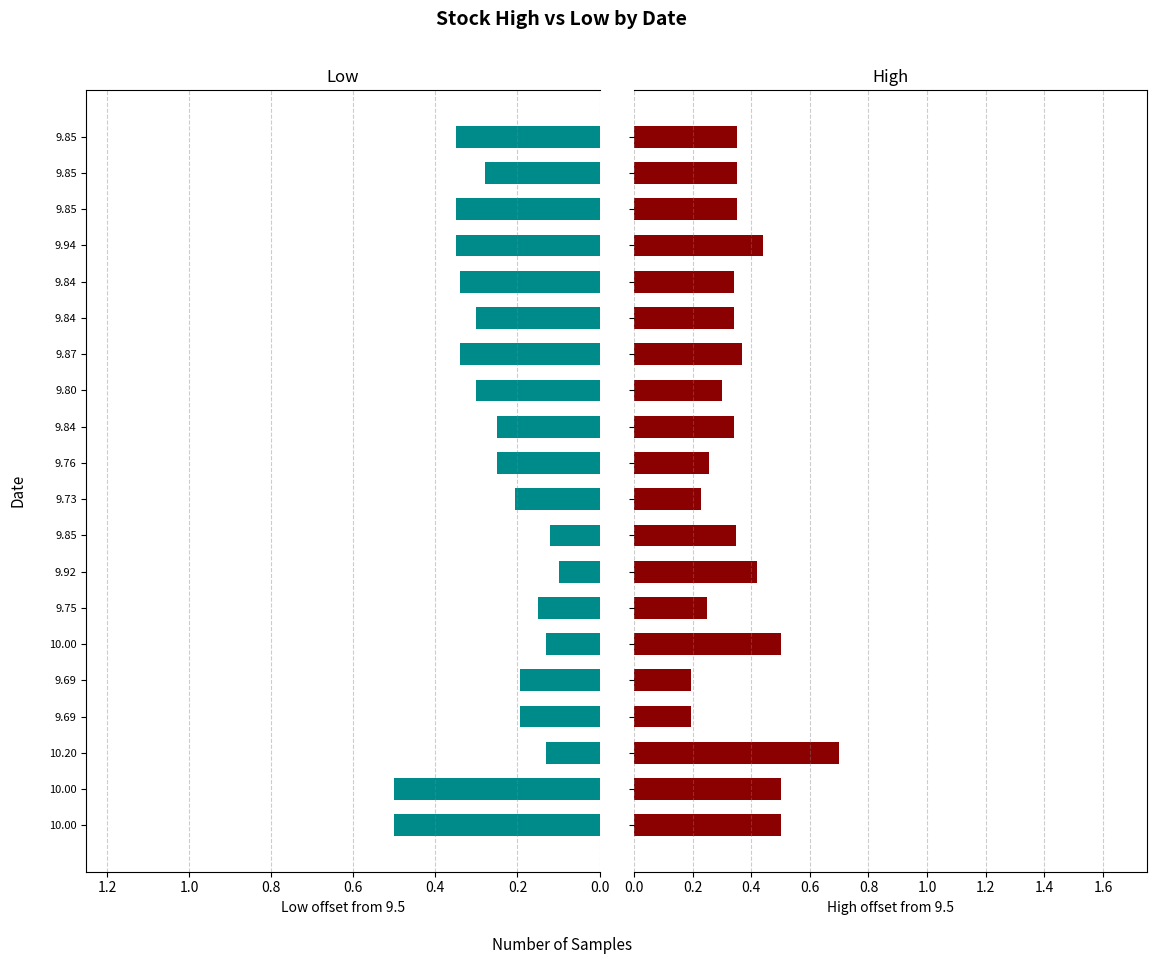

What are all the series names shown in the legend?

Low, High